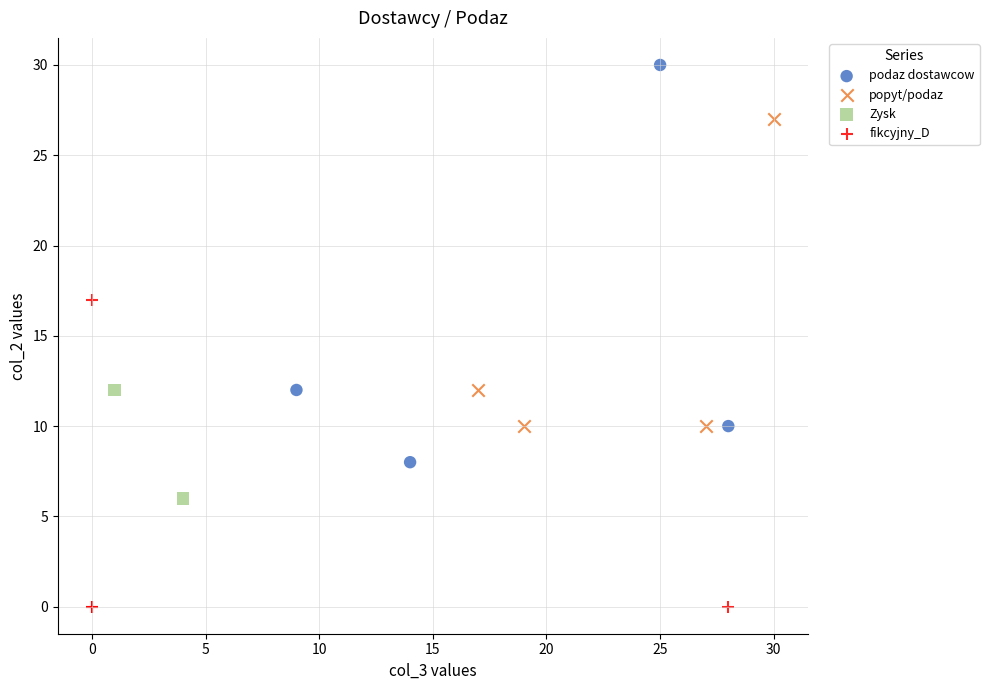

What are all the series names shown in the legend?

podaz dostawcow, popyt/podaz, Zysk, fikcyjny_D